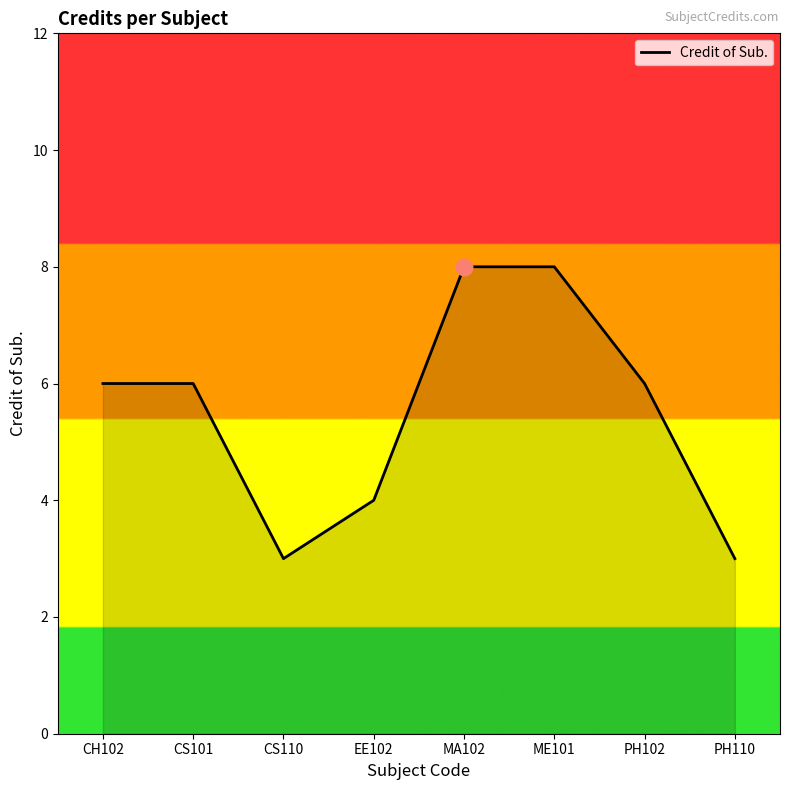

Count the values in the range 4 to 8.

6